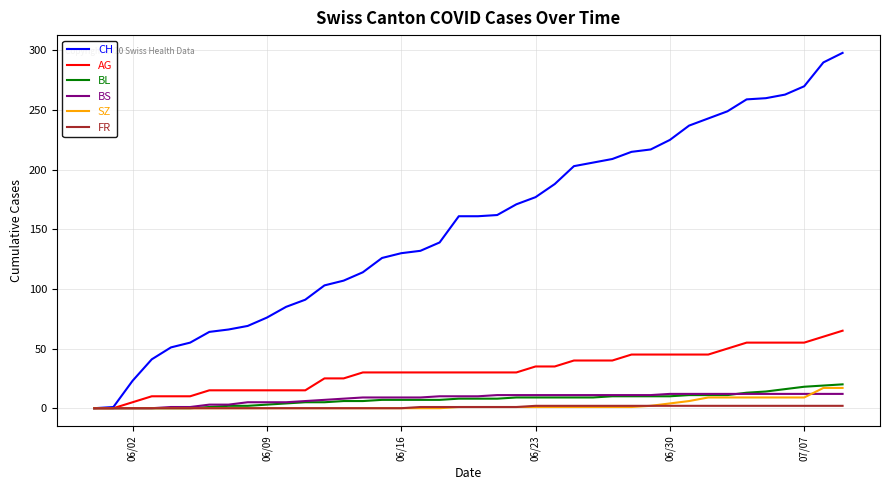

Rank the series by their maximum value, from highest to lowest.

CH, AG, BL, SZ, BS, FR